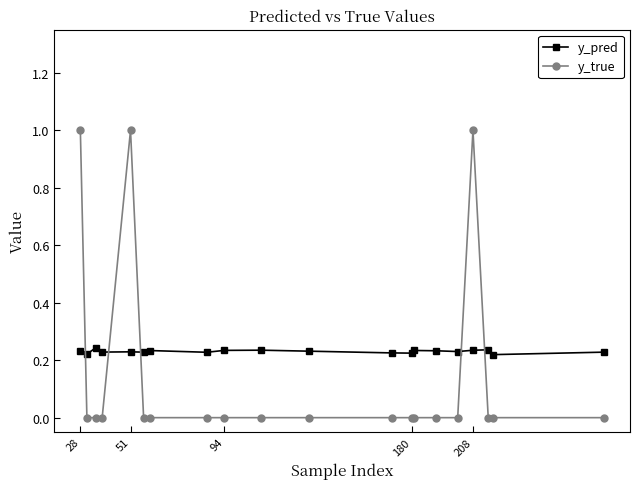

After their last crossing, which series has the higher values: y_pred or y_true?

y_pred